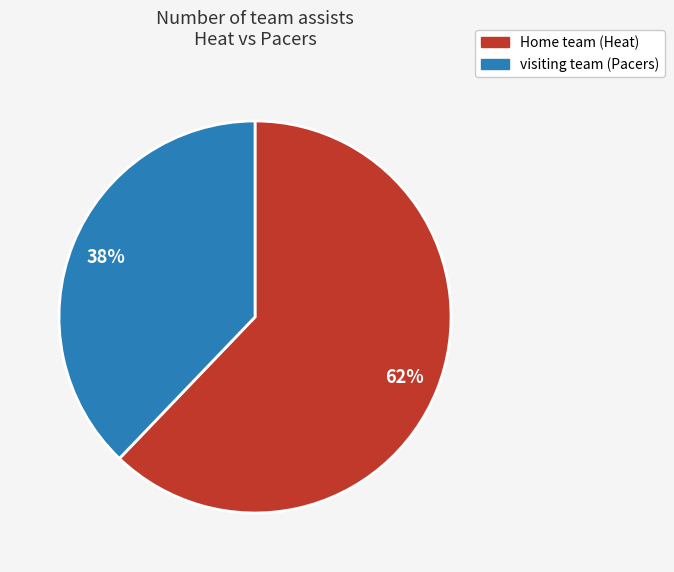

To the nearest percent, what is the average slice percentage?

50%